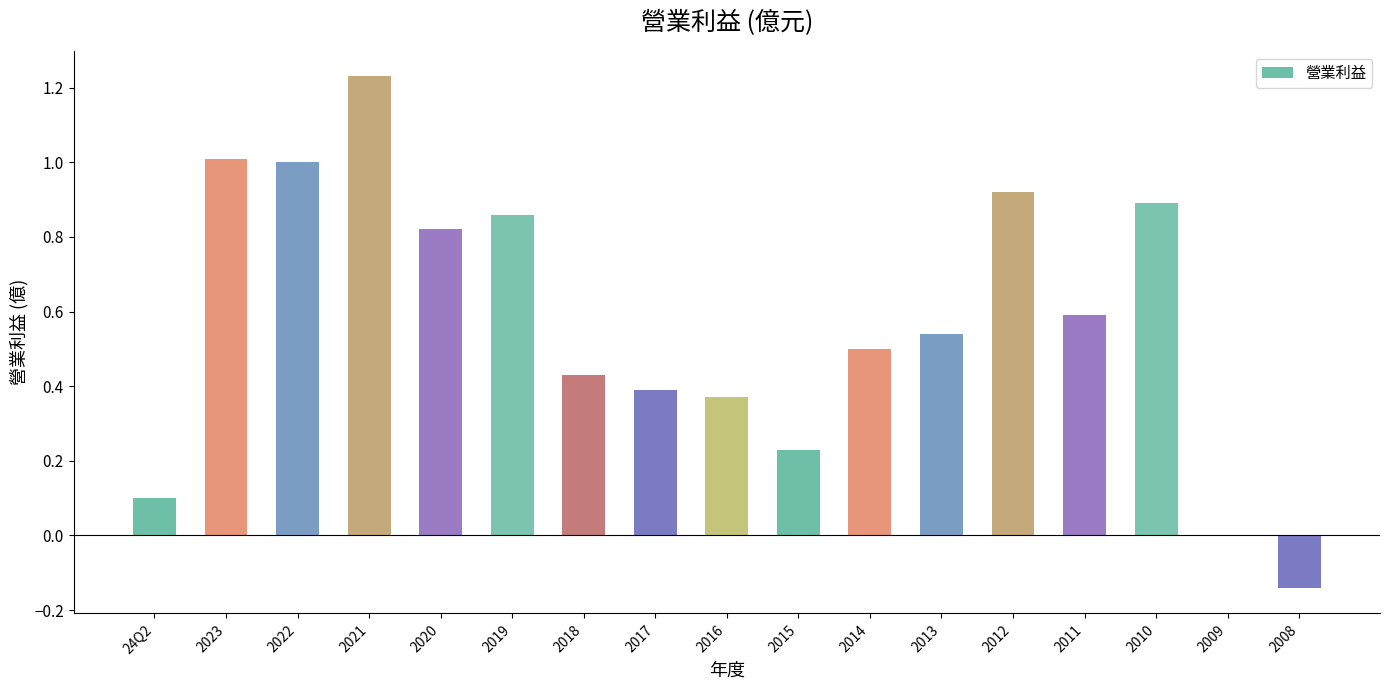

The value at 24Q2 is 0.0. True or false?

False